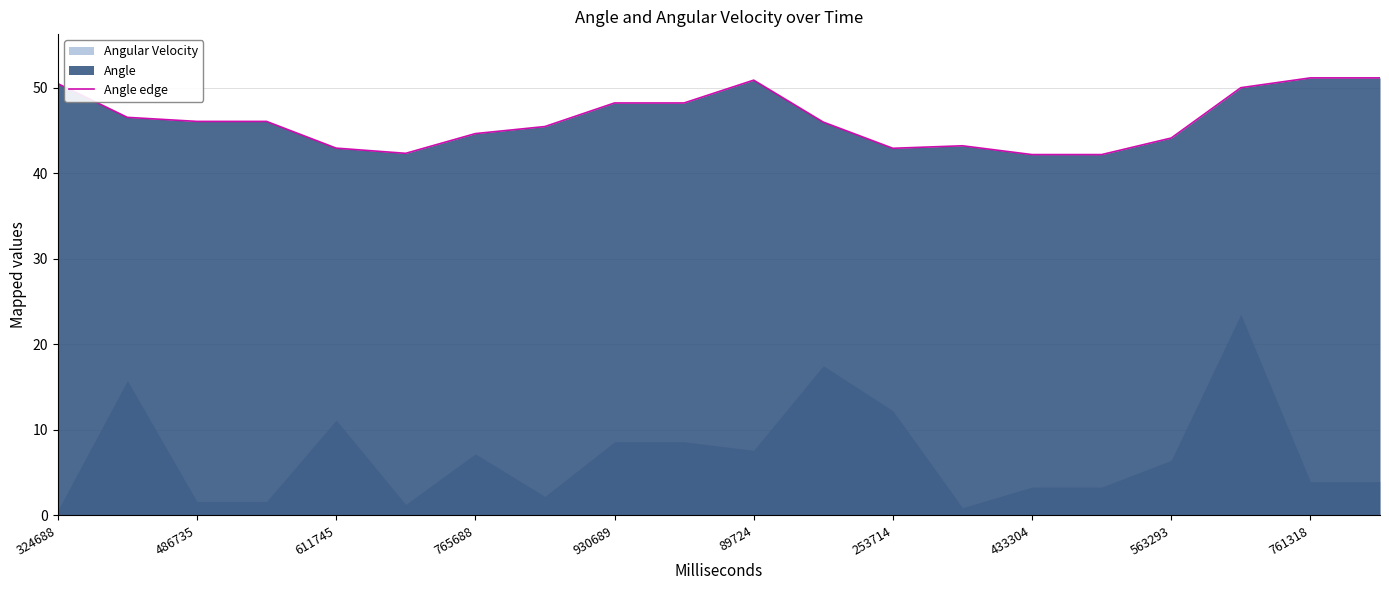

True or false: Angle edge has a value of 72.3 at 765688.

False